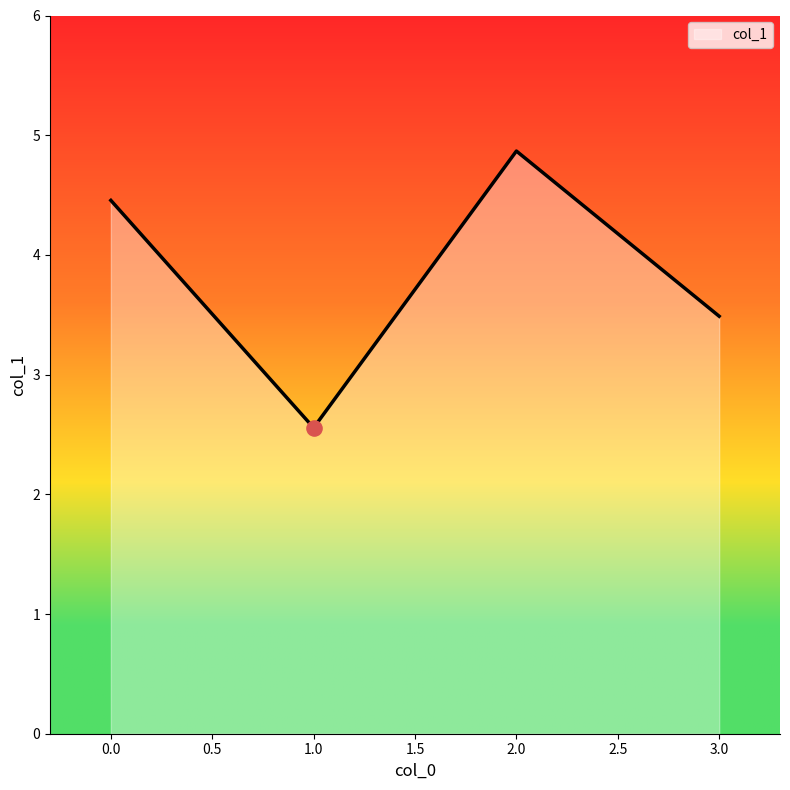

Approximately how many times larger is the value at 2.0 compared to 1.0?

1.9